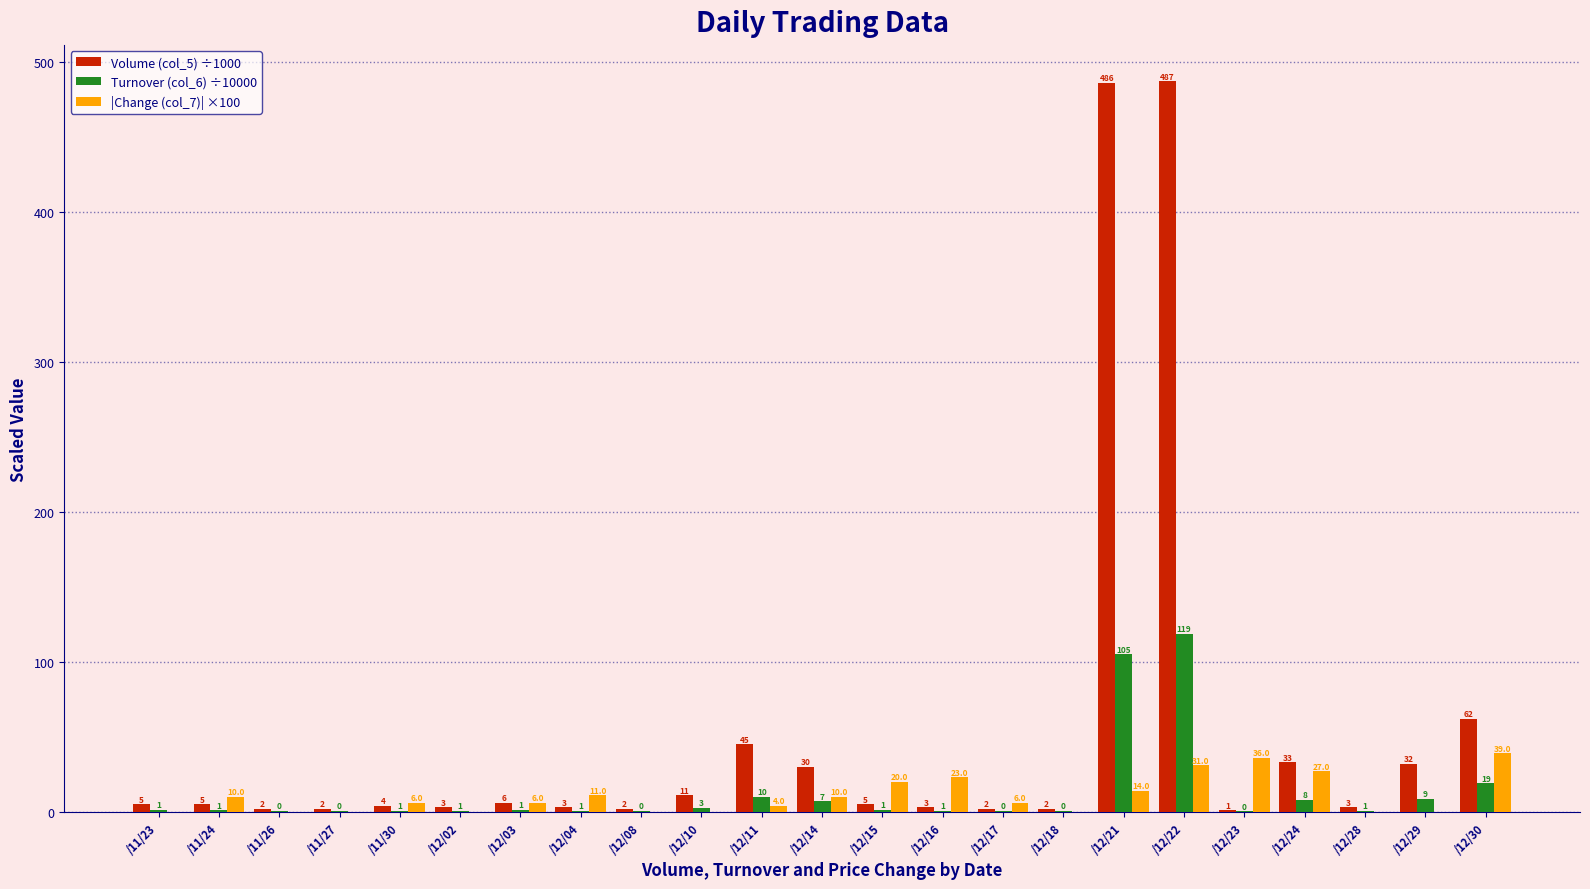

What is the difference between the |Change (col_7)| ×100 values at /12/22 and /12/28?

31.0